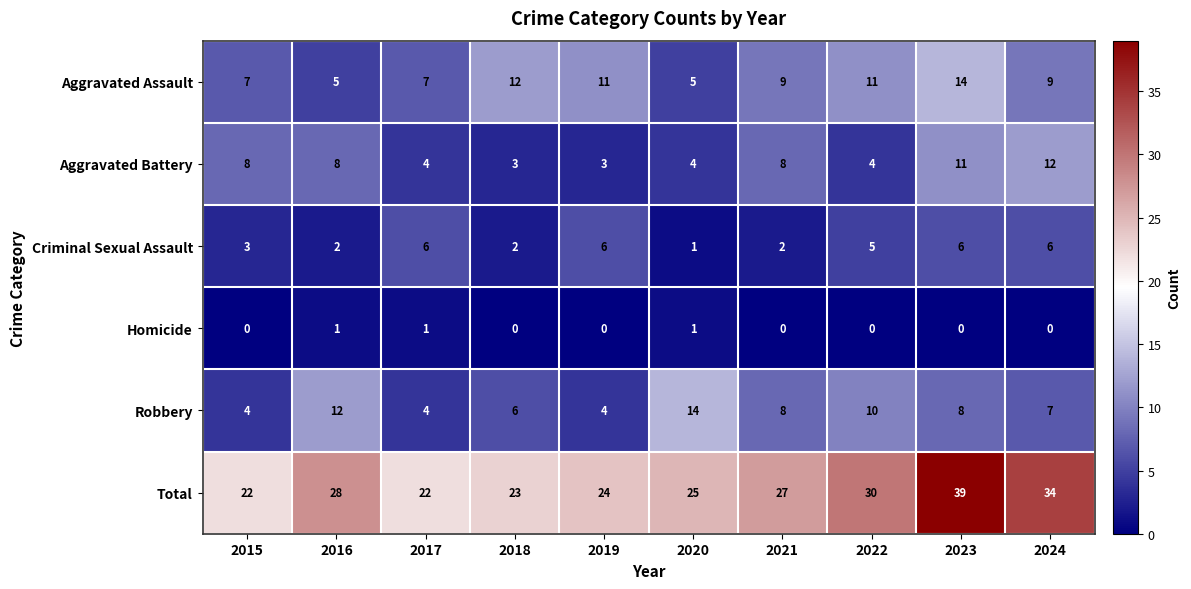

What is the difference between the Robbery values at 2018 and 2016?

6